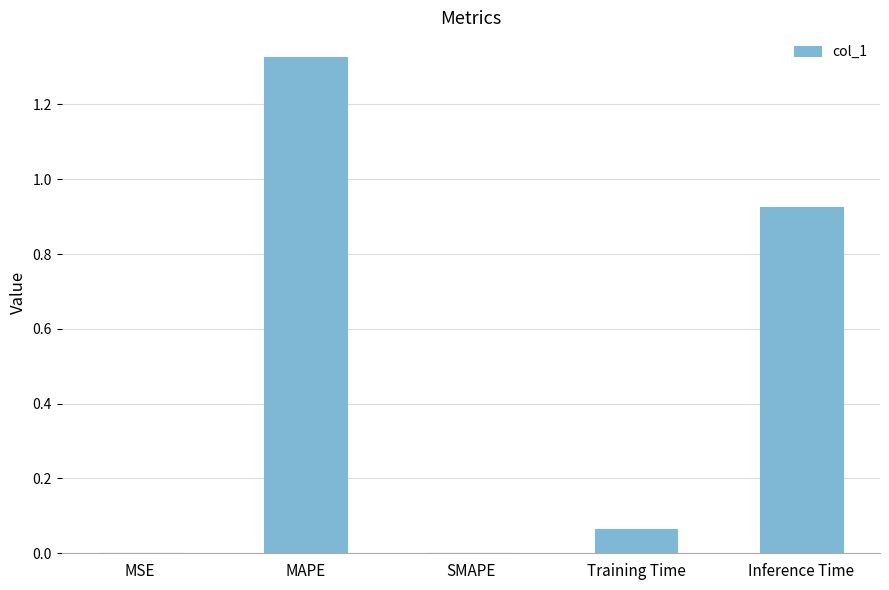

What is the sum of all values?

2.3